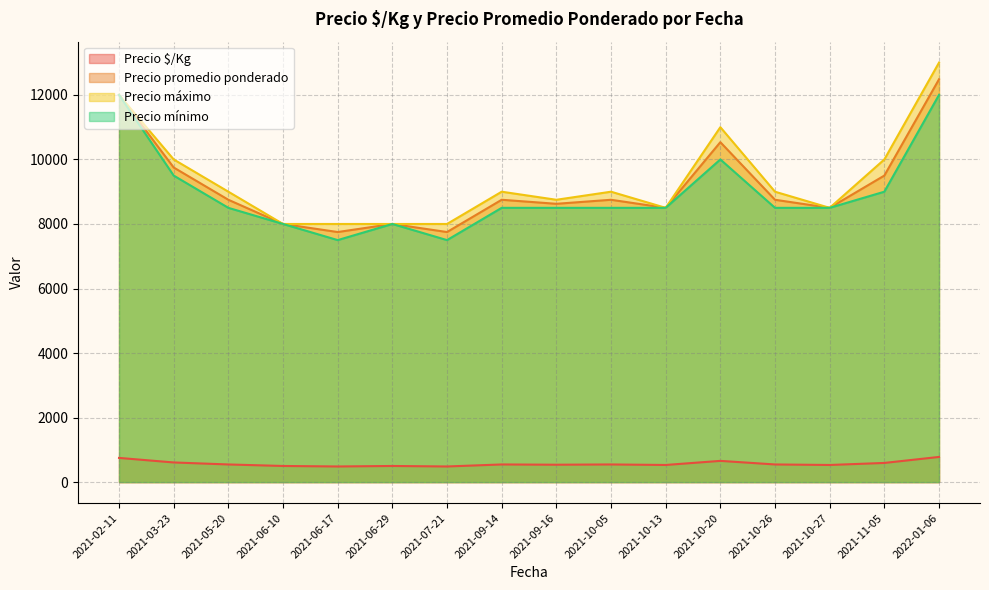

Where is the first local minimum for Precio $/Kg?

2021-06-10